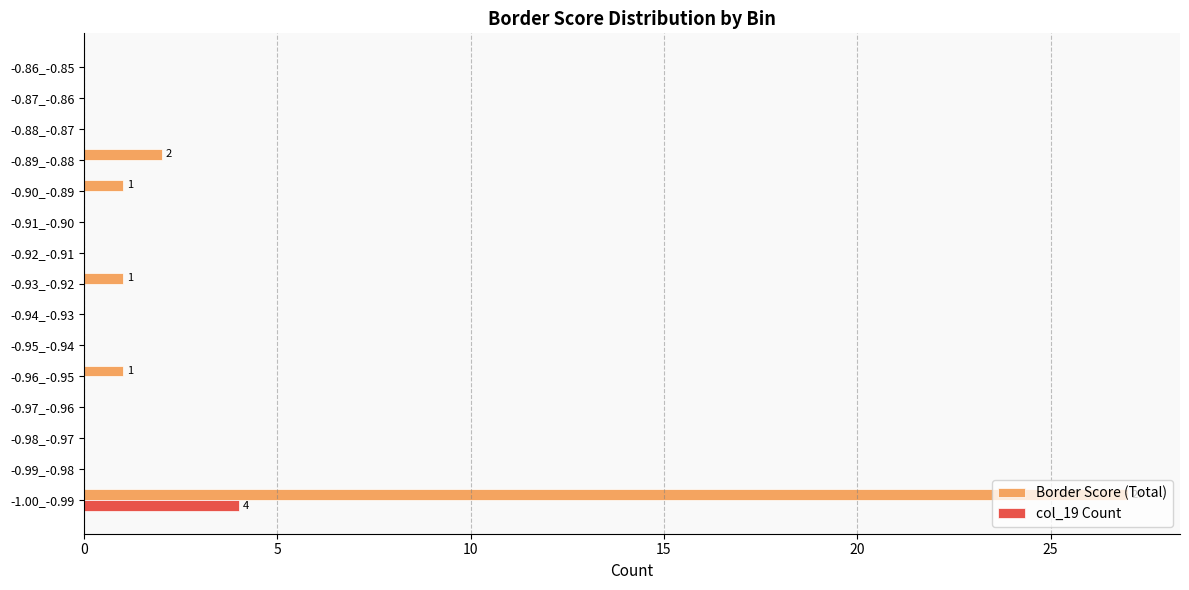

What is the greatest value displayed?

27